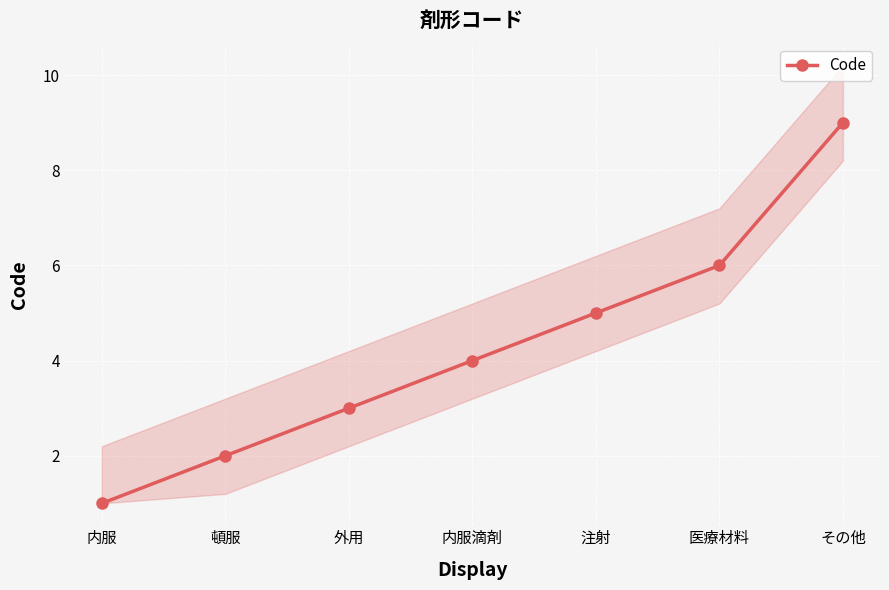

What is the value of the 3rd point from the left?

3